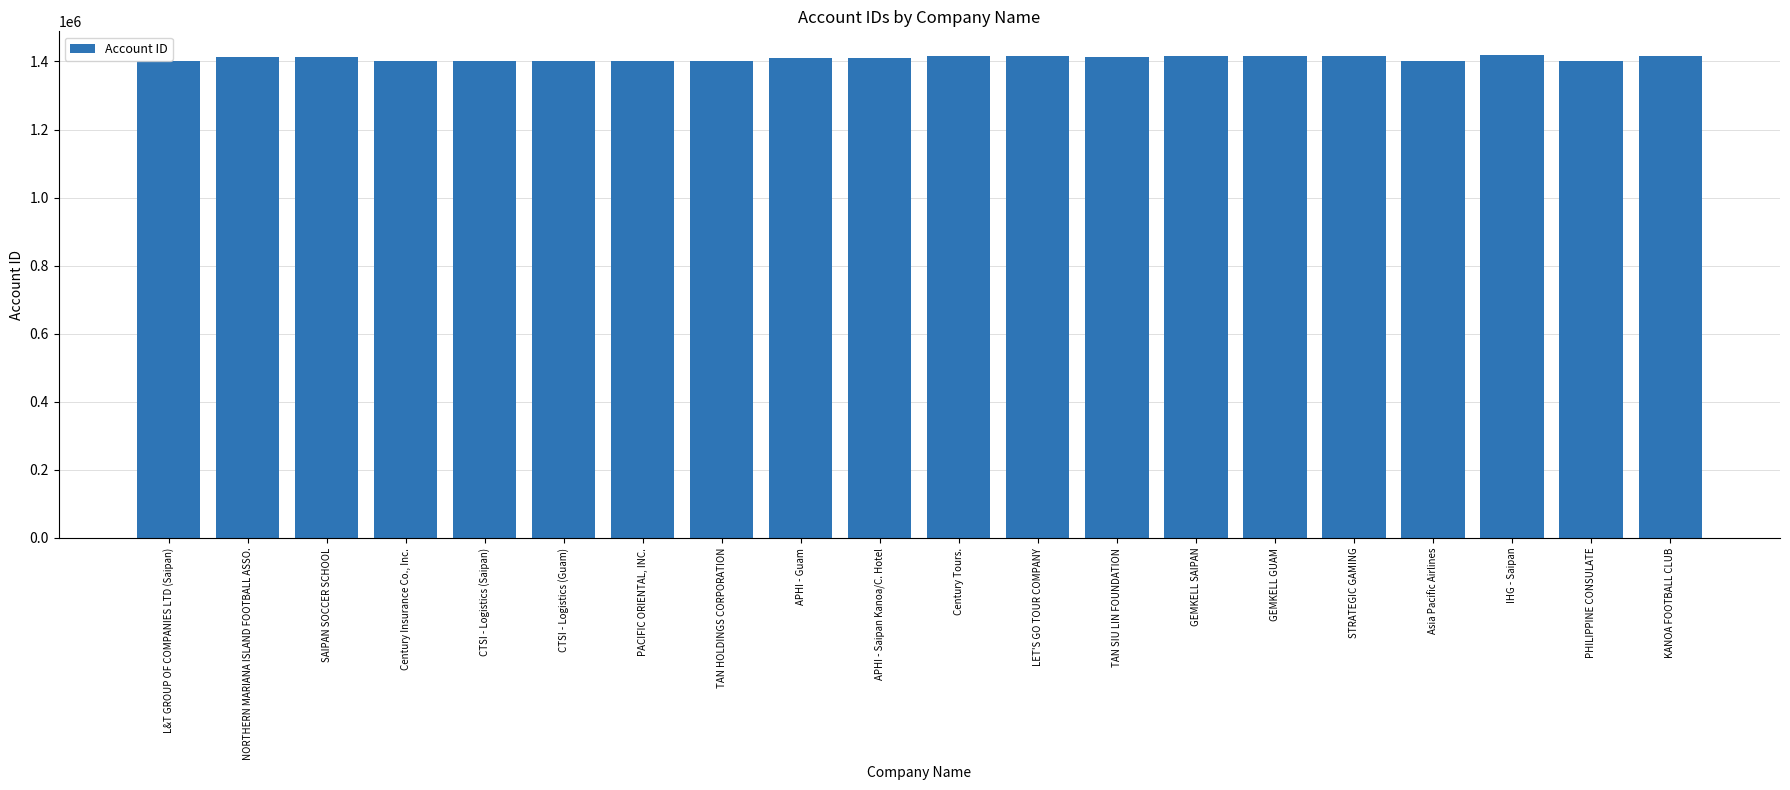

What is the minimum value shown in the chart?

1401132